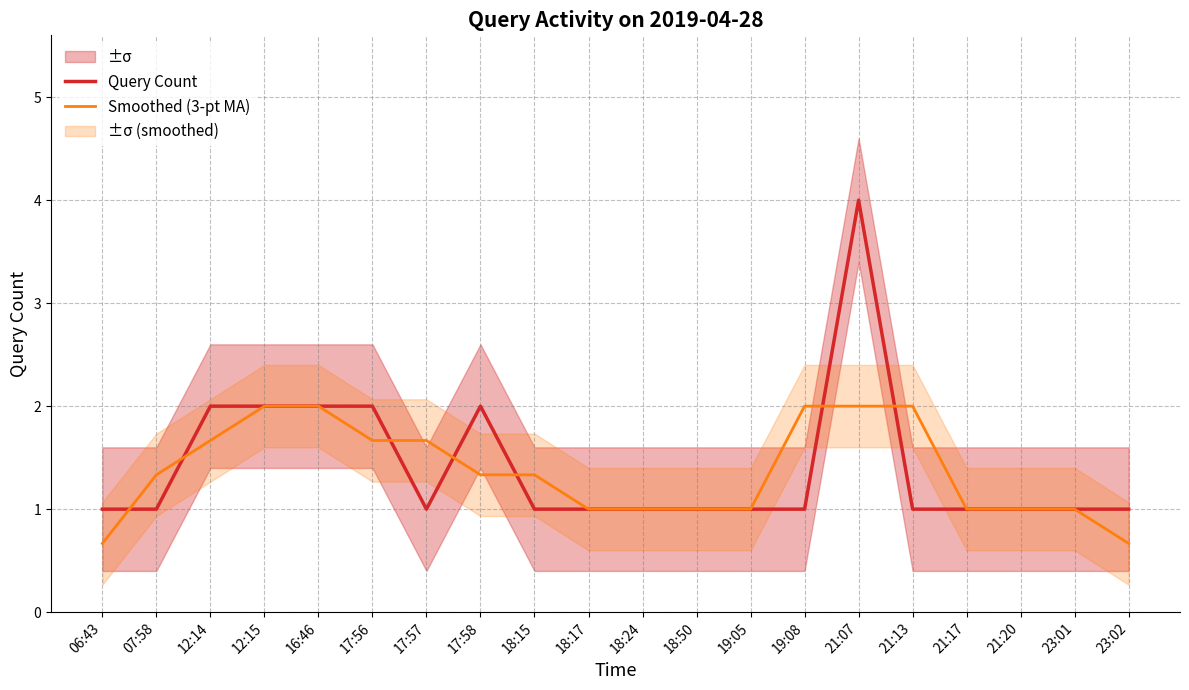

What is the label of the 2nd point from the left?

07:58